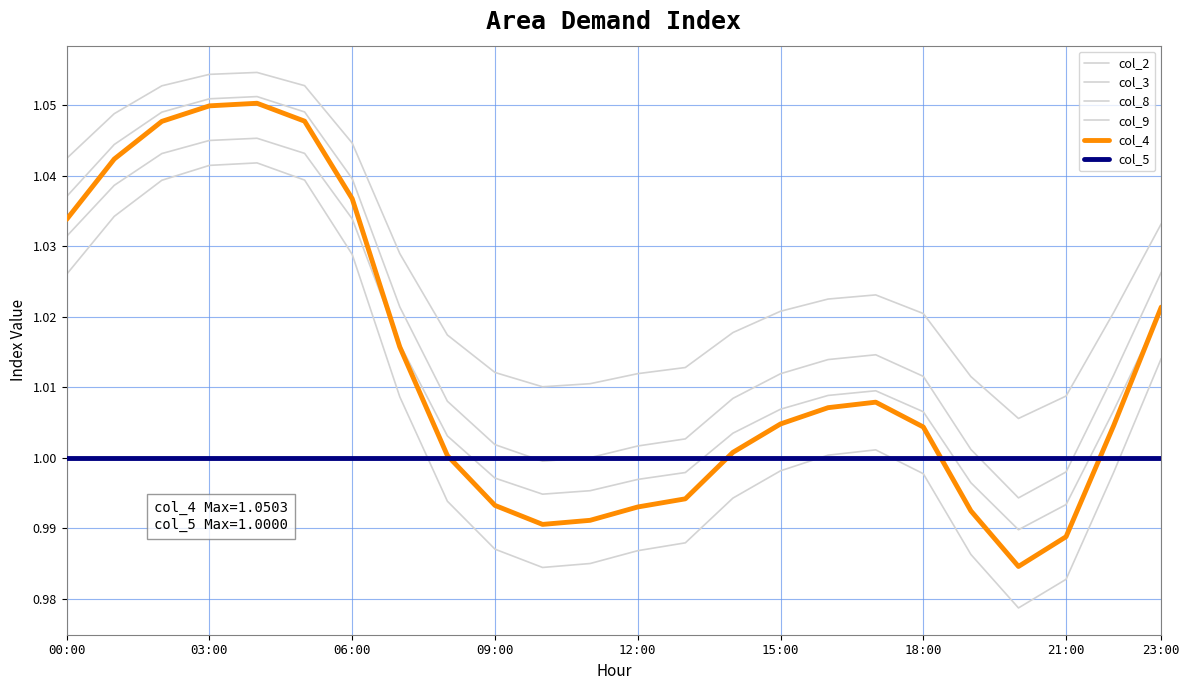

Does the chart display data point markers on the line(s)?

No